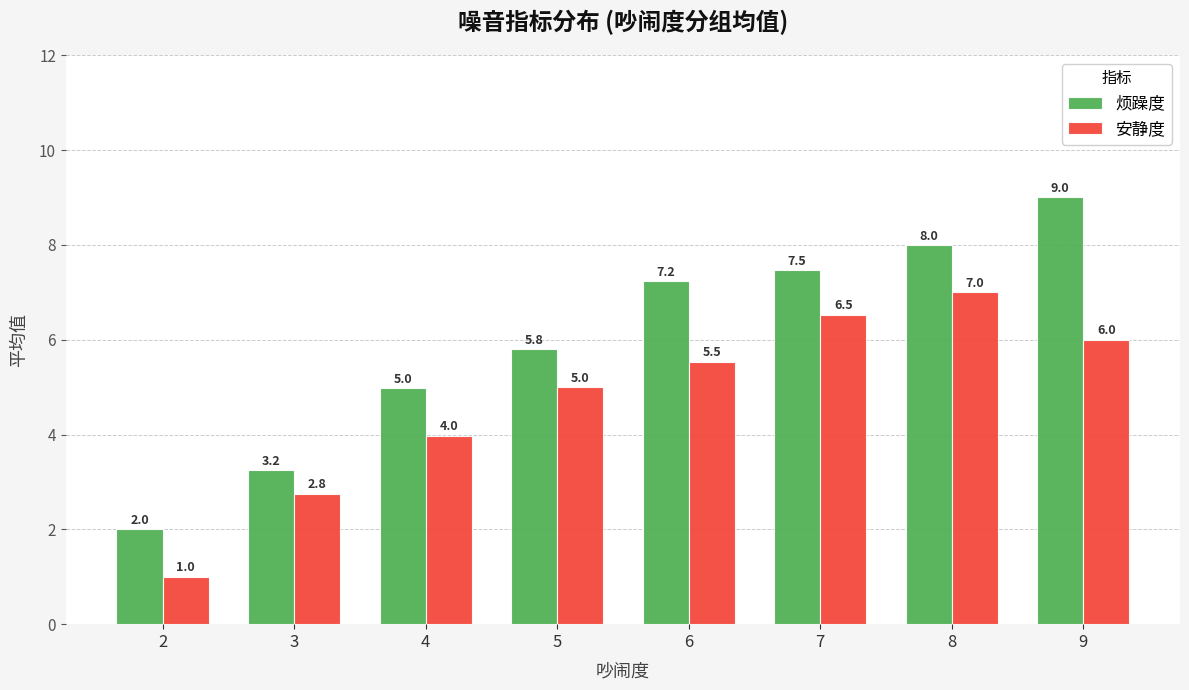

How many series are shown in this chart?

2